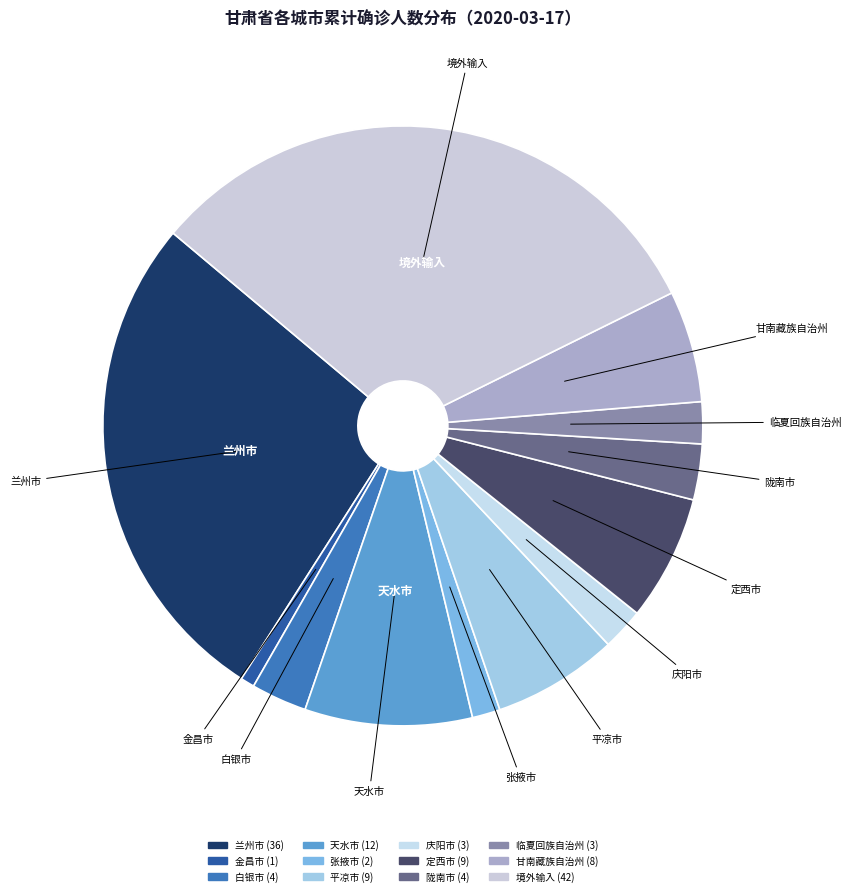

The 张掖市 slice represents 2% of the pie. True or false?

True